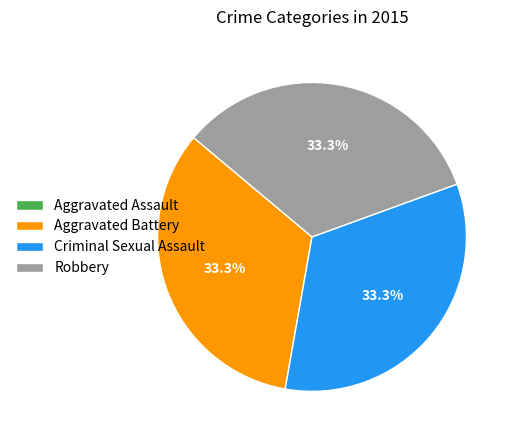

Do Robbery and Criminal Sexual Assault together represent more than half of the pie?

Yes